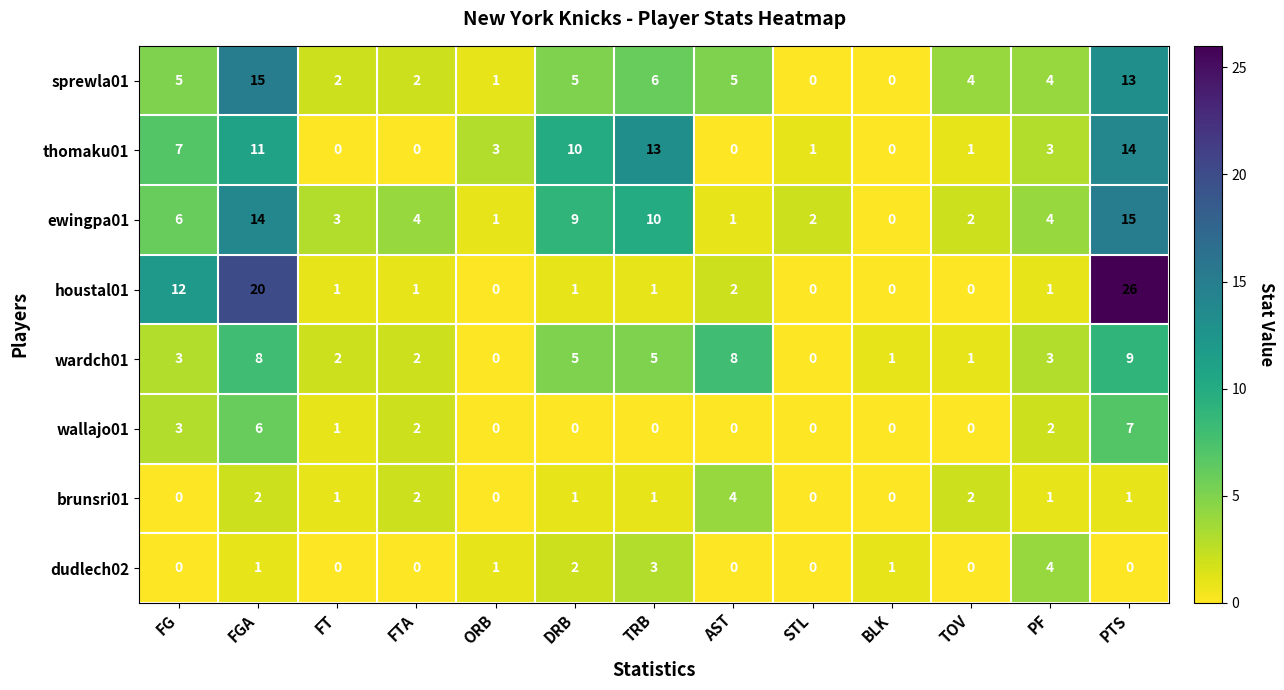

Which series has the largest total across all categories?

ewingpa01